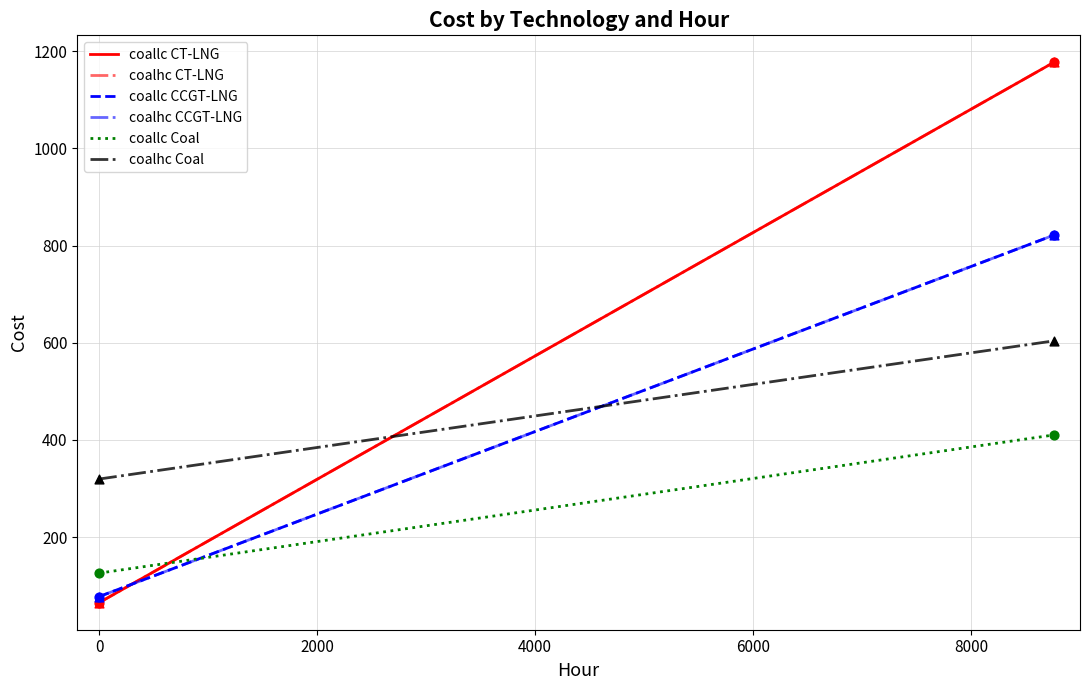

What are all the series names shown in the legend?

coallc CT-LNG, coalhc CT-LNG, coallc CCGT-LNG, coalhc CCGT-LNG, coallc Coal, coalhc Coal